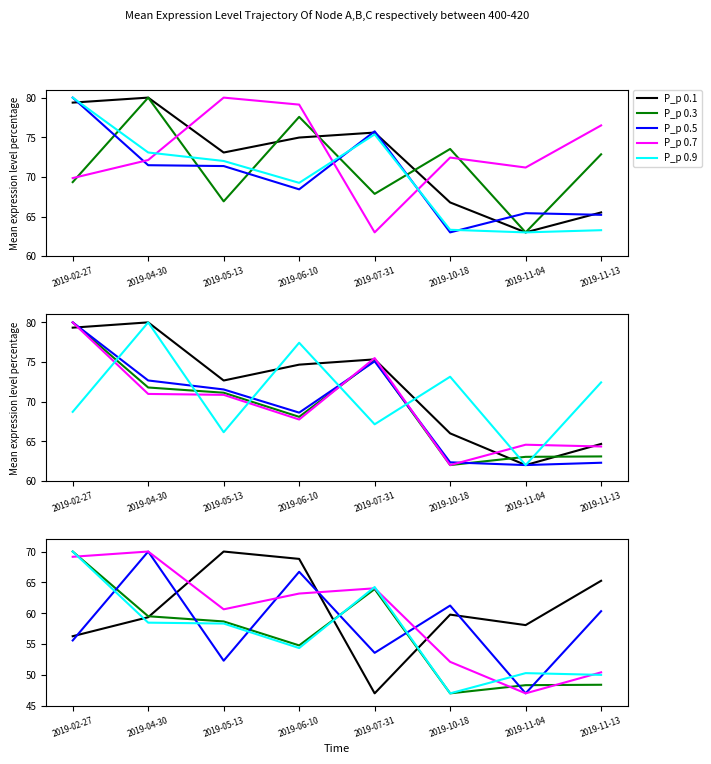

The value of Fee at 2019-04-30 is 96.7. True or false?

False